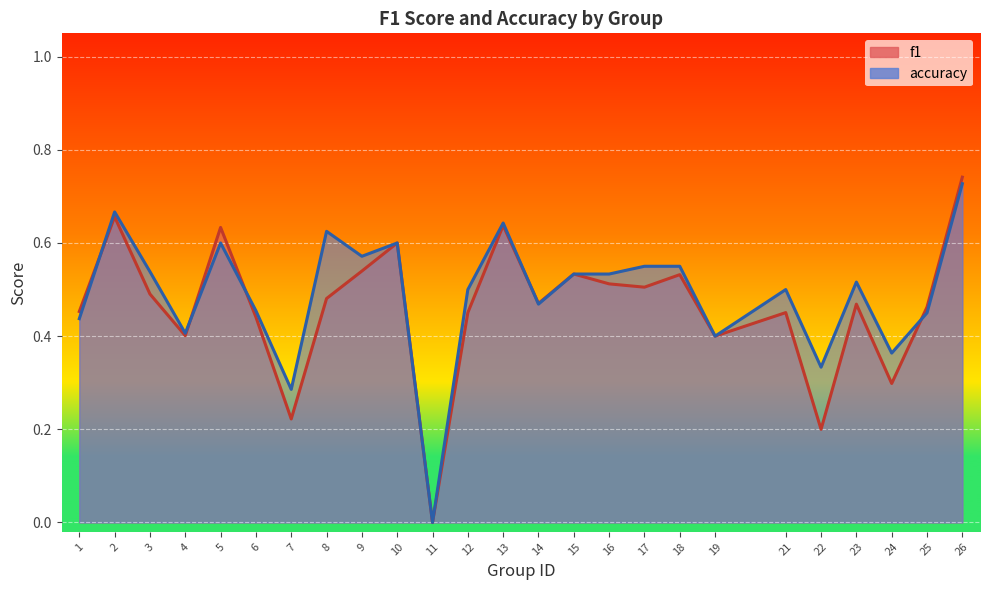

True or false: f1 and accuracy cross at least once.

True